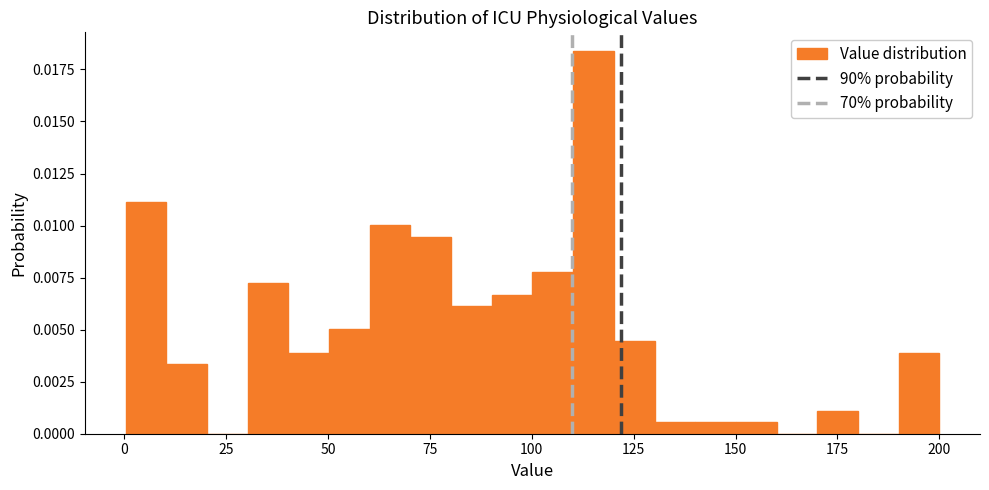

Read against the x-axis, roughly where is the centre of the tallest bar?

115